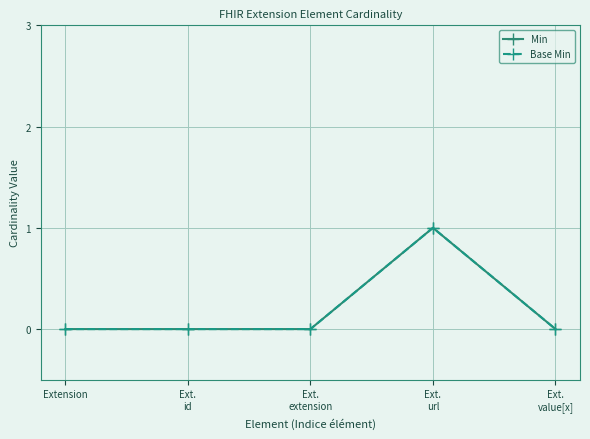

What is the sum of the Base Min values at Extension and Ext.
url?

1